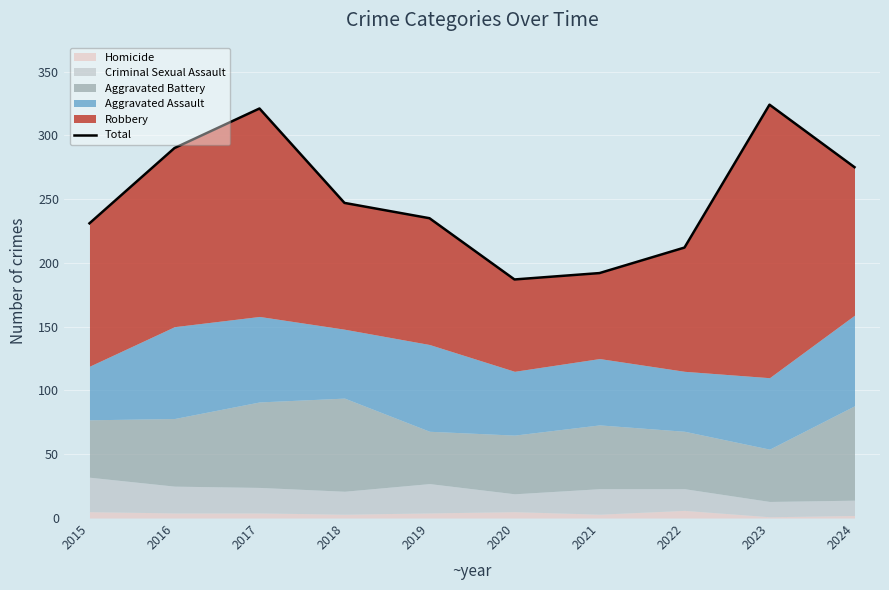

What is the value of the 7th point from the left?

192